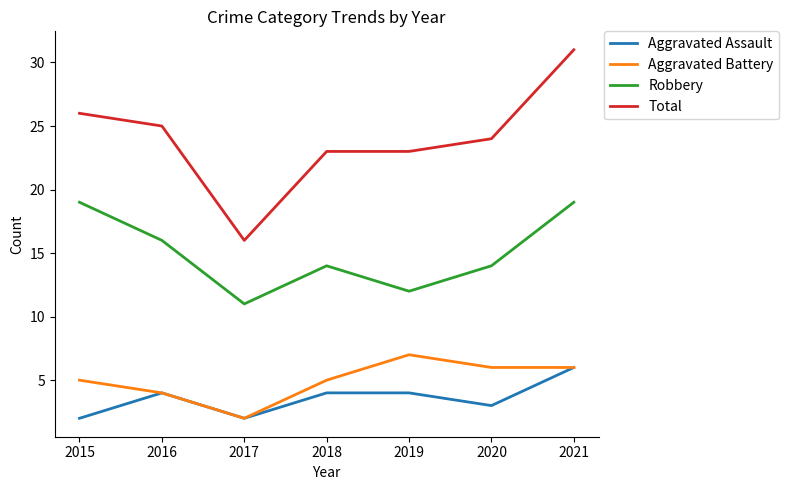

True or false: Total and Aggravated Battery cross at least once.

False